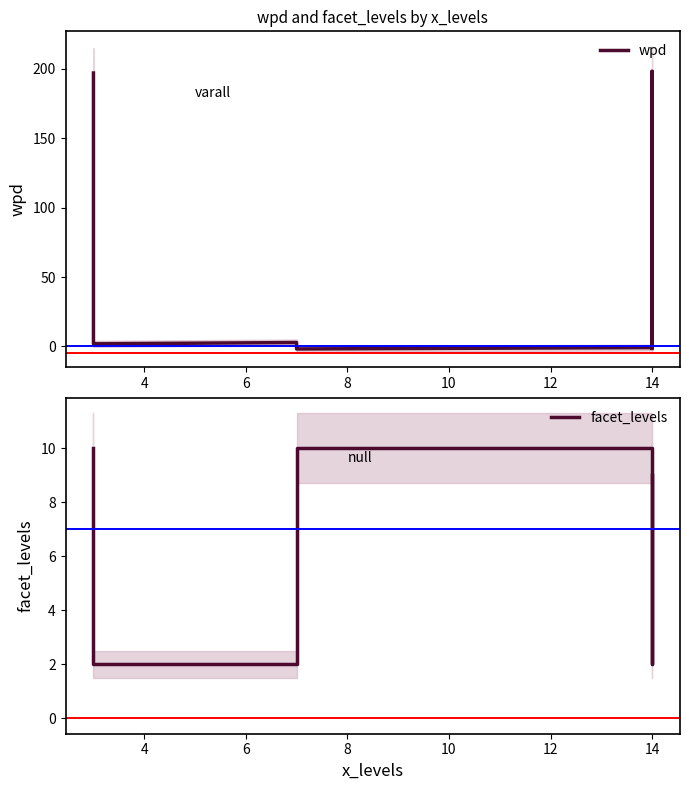

How many interior local valleys does the wpd series have?

2